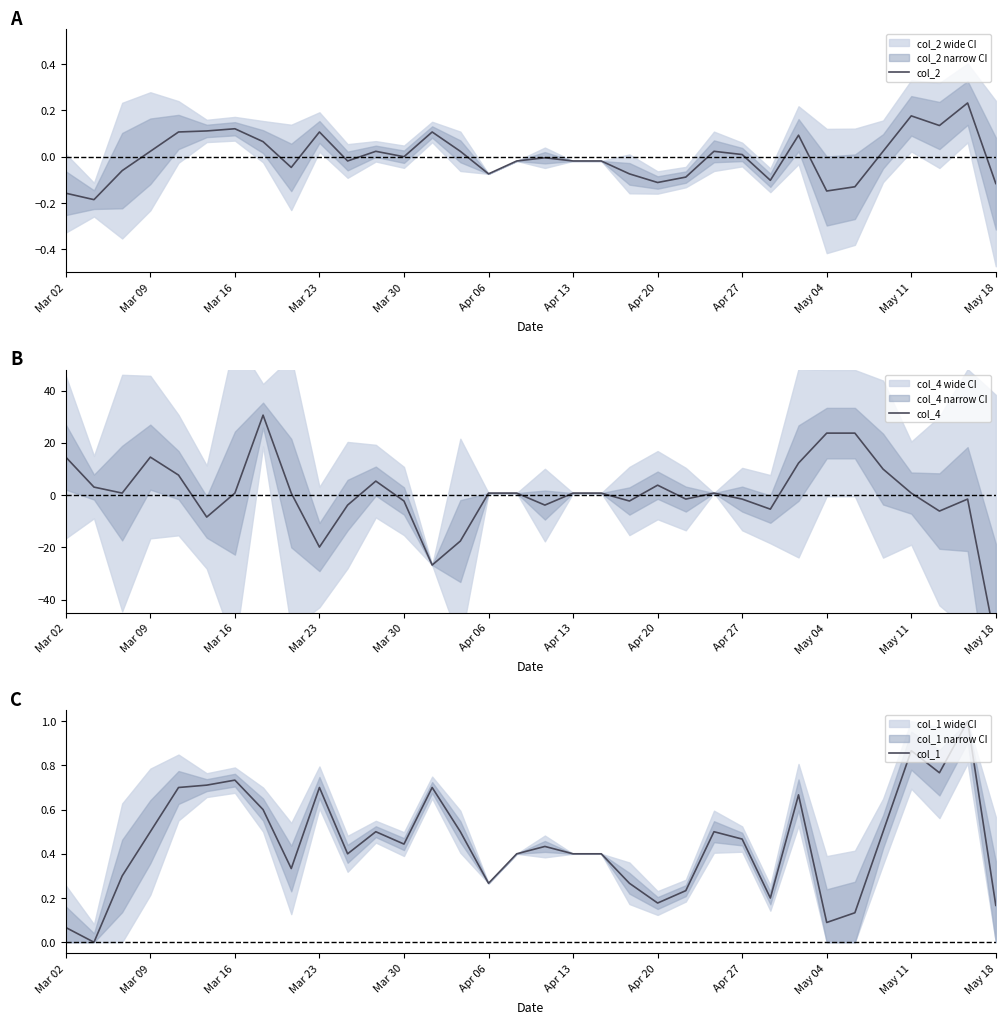

The col_1 series shows 0.7 at Apr 27. True or false?

False